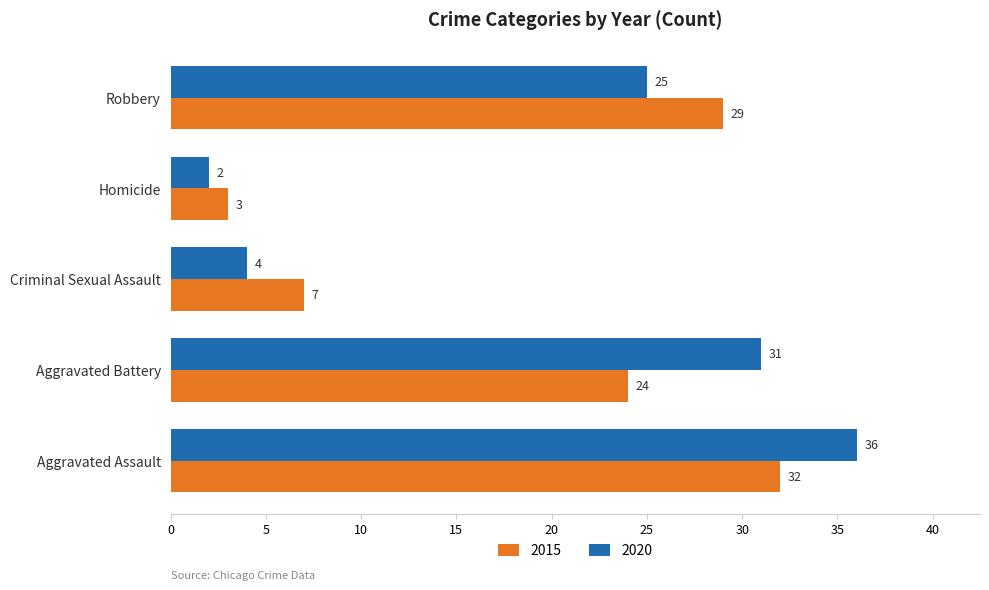

Rank the categories by 2020 value from lowest to highest.

Homicide, Criminal Sexual Assault, Robbery, Aggravated Battery, Aggravated Assault